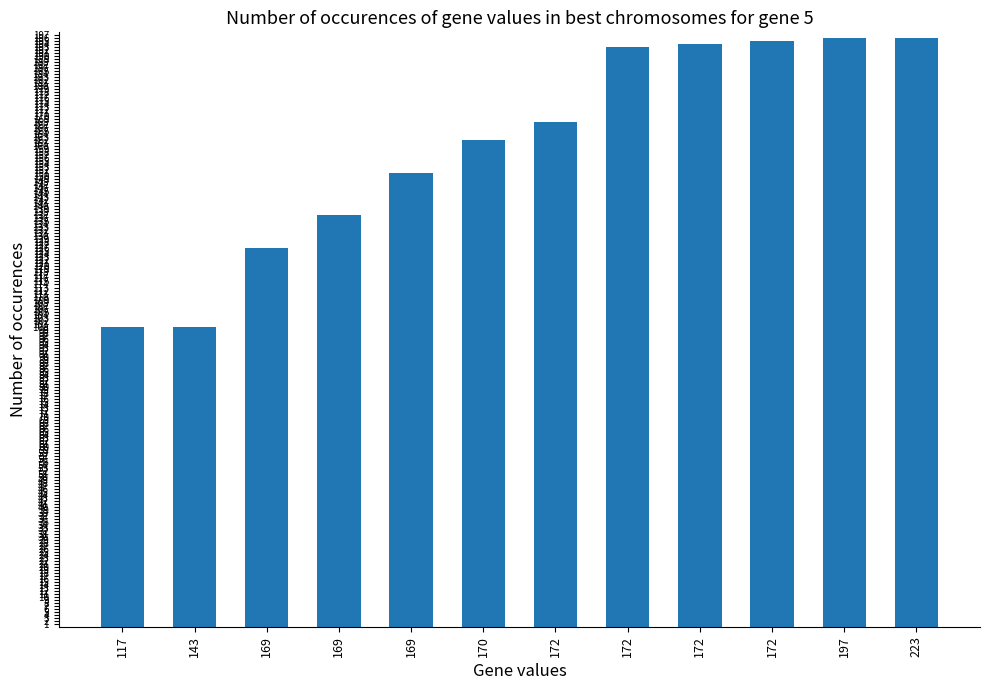

How many data points does each series have?

12